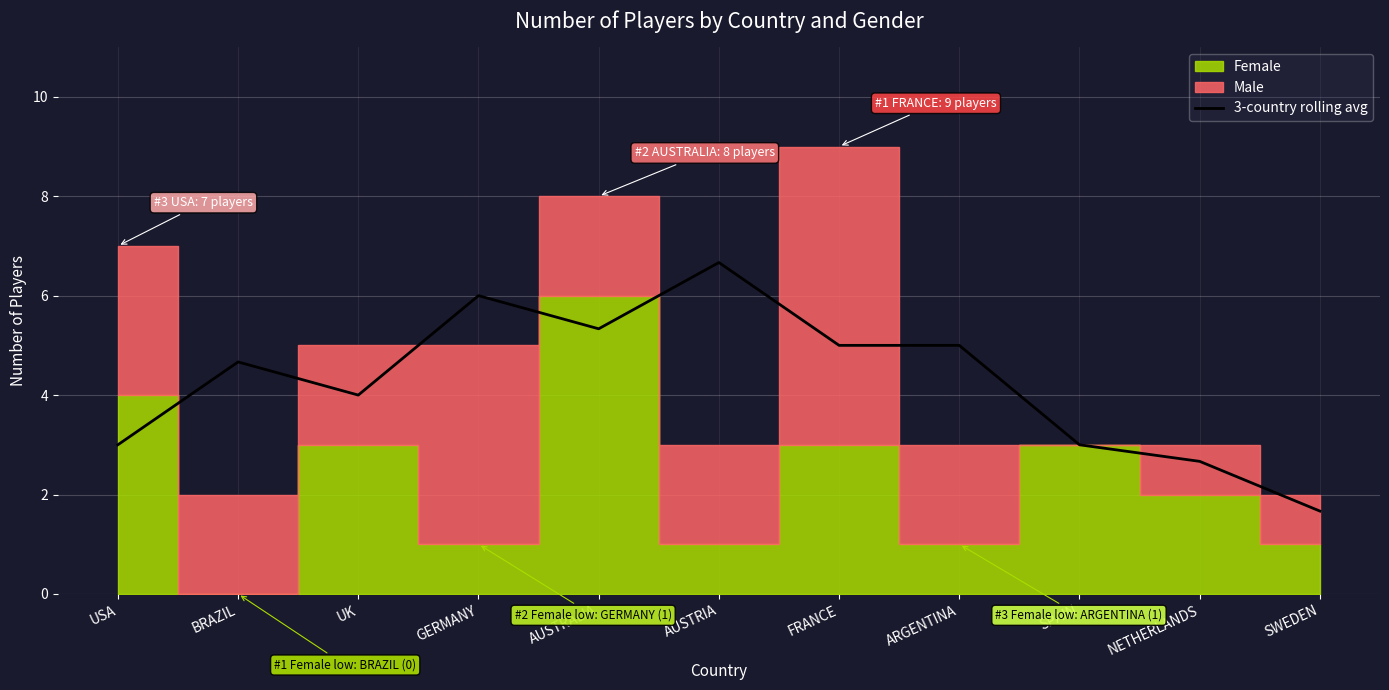

What is the change in value from USA to ARGENTINA?

+2.0